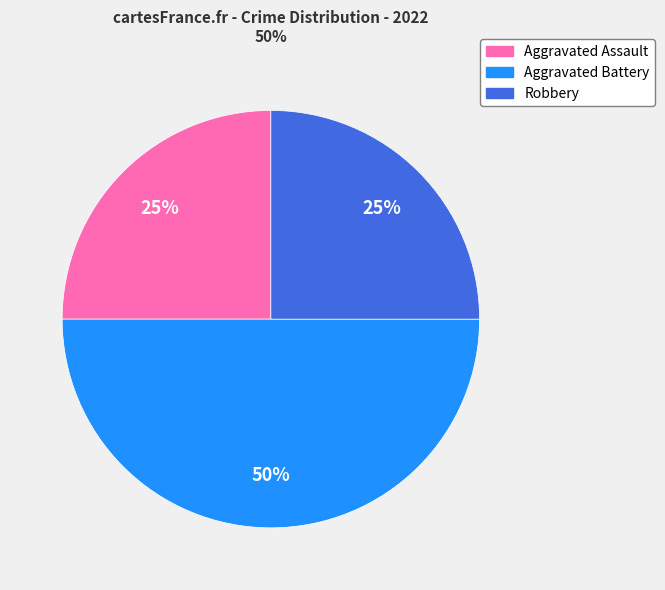

To the nearest percent, what is the difference between the largest and smallest slice percentages?

25%